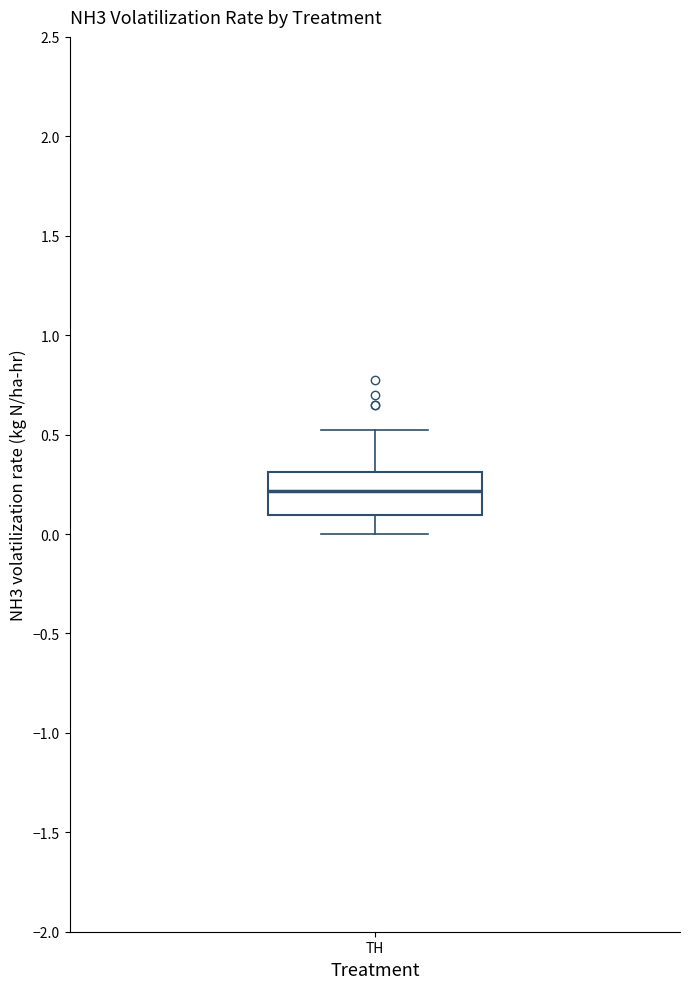

Transcribe this box plot: give where the median line is, the range the box spans, and where the two whiskers end, as read against the y-axis. The values are not printed on the chart, so give them approximately, as read against the axis.

median 0.2, box 0.1 to 0.3, whiskers 0.0 to 0.5